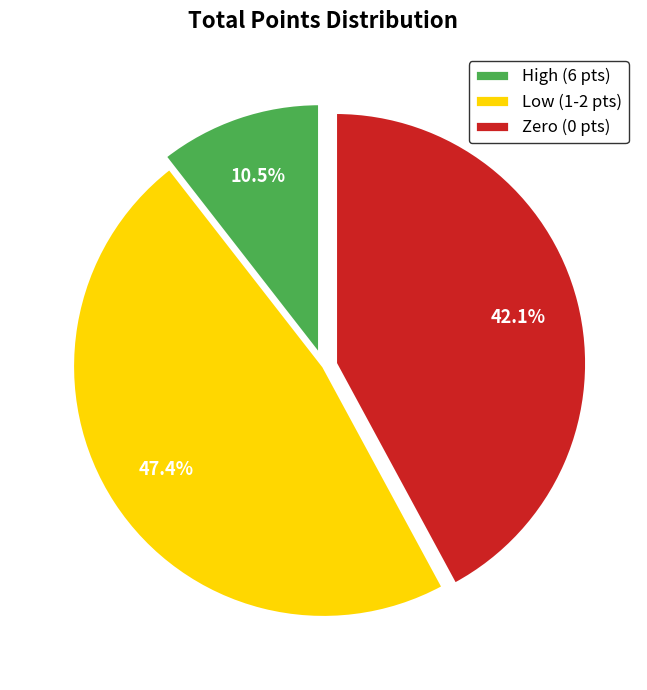

Rank the categories by value from highest to lowest.

Low (1-2 pts), Zero (0 pts), High (6 pts)